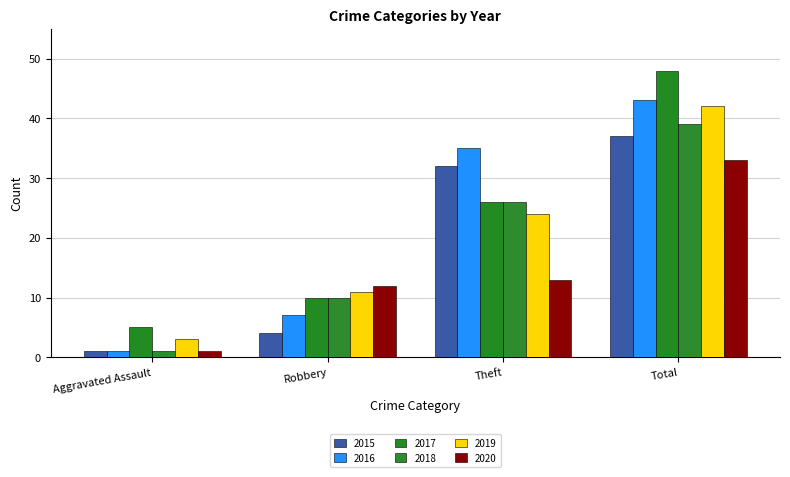

Reading right to left, extract all data points from this chart.

2015: Total=37	Theft=32	Robbery=4	Aggravated Assault=1
2016: Total=43	Theft=35	Robbery=7	Aggravated Assault=1
2017: Total=48	Theft=26	Robbery=10	Aggravated Assault=5
2018: Total=39	Theft=26	Robbery=10	Aggravated Assault=1
2019: Total=42	Theft=24	Robbery=11	Aggravated Assault=3
2020: Total=33	Theft=13	Robbery=12	Aggravated Assault=1